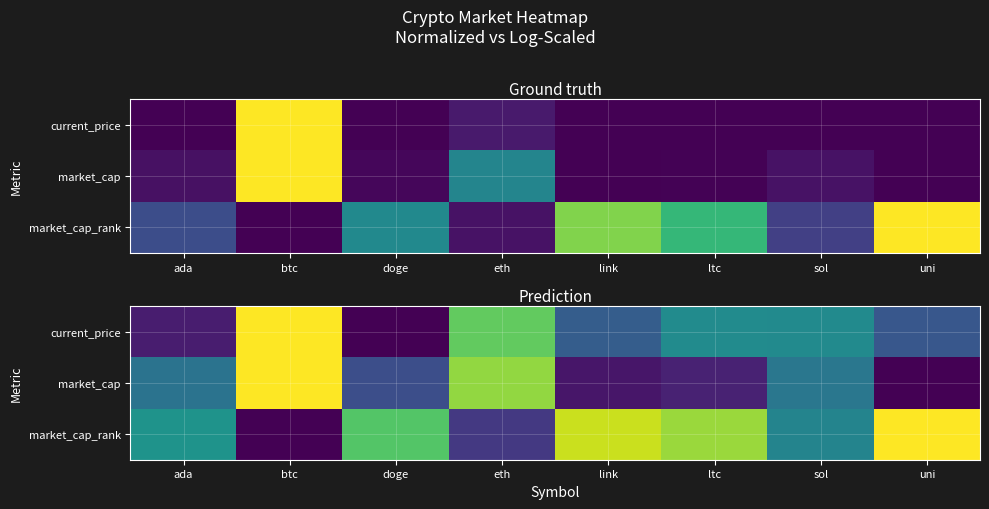

At which category is the sum across all series the highest?

btc